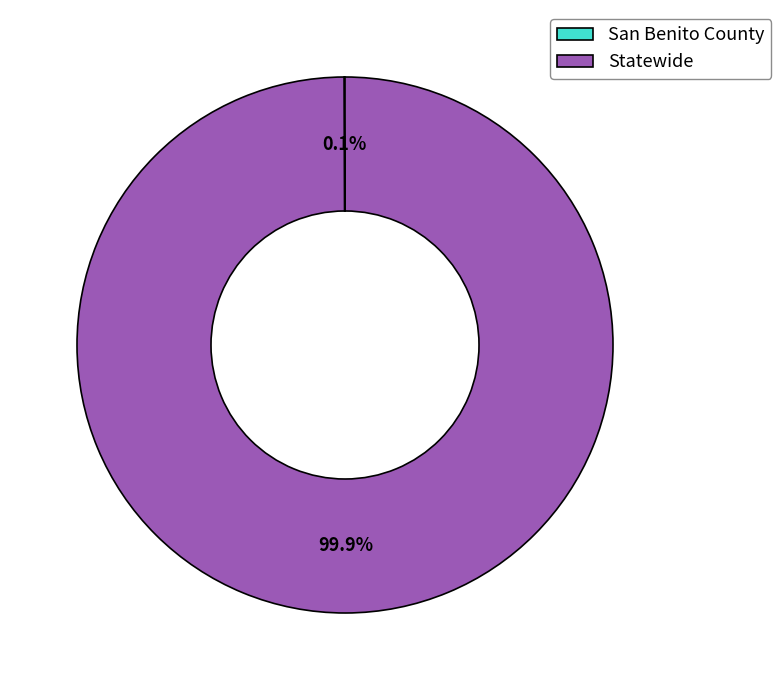

Which slice is the largest?

Statewide